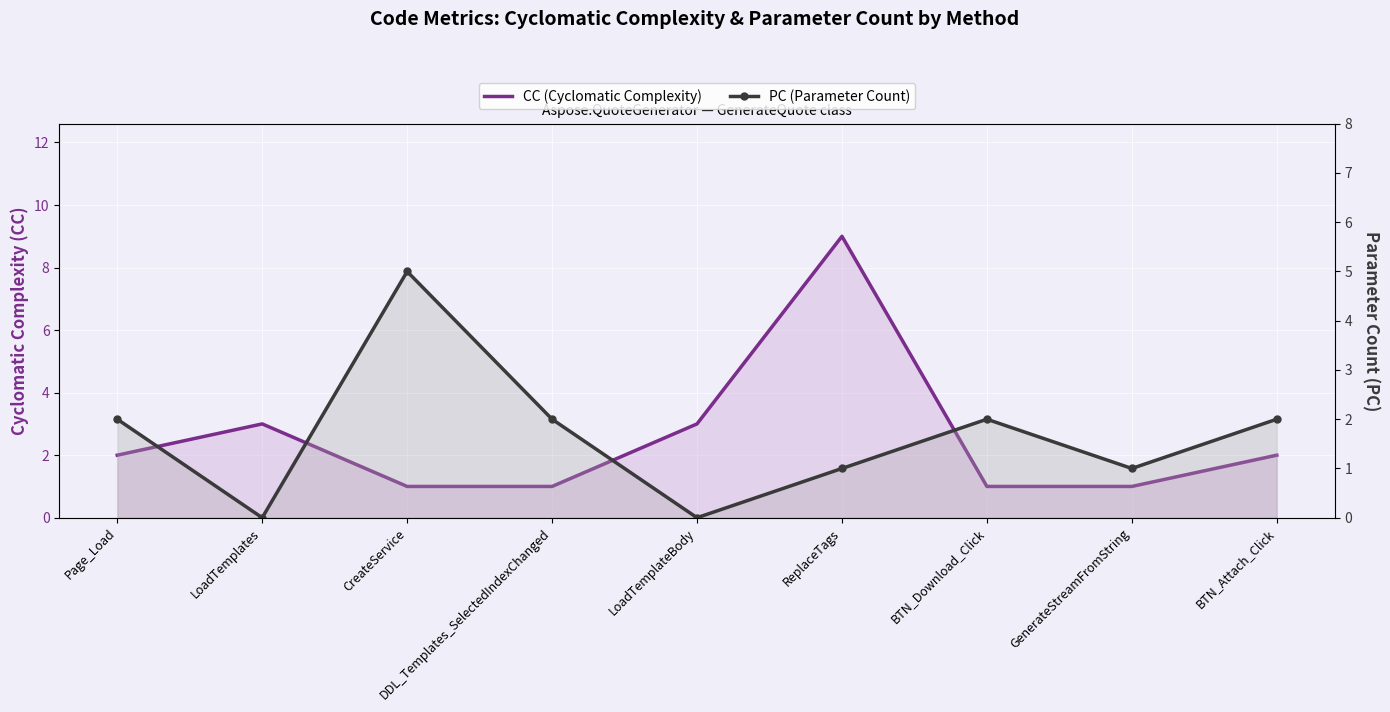

Where is PC (Parameter Count) nearest to the value 2?

Page_Load